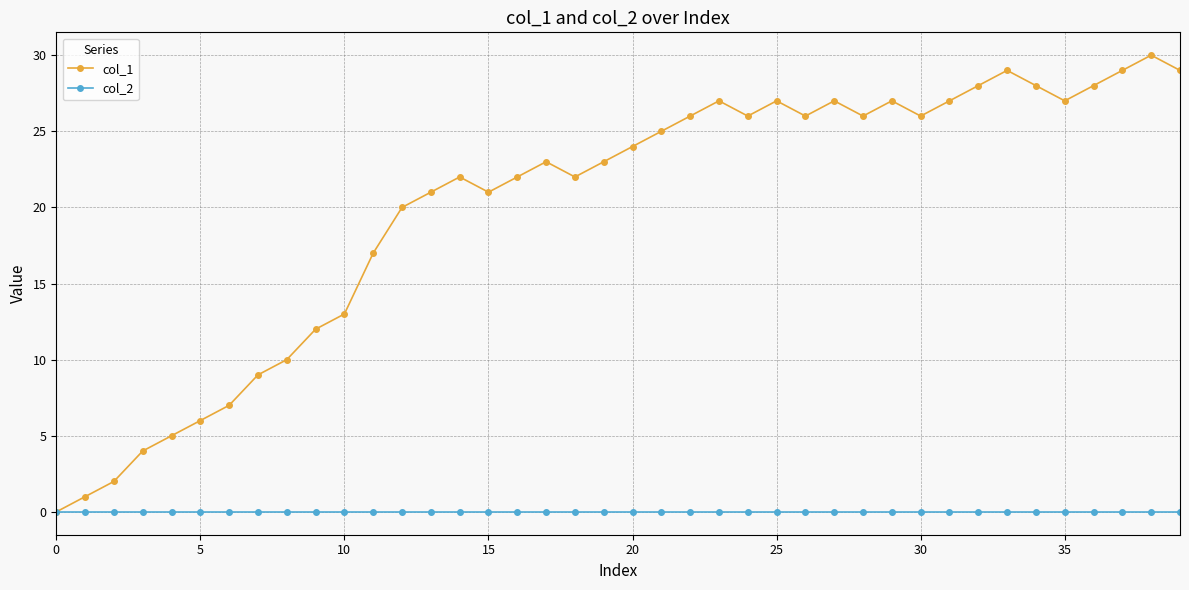

Which series has the largest range (max minus min)?

col_1